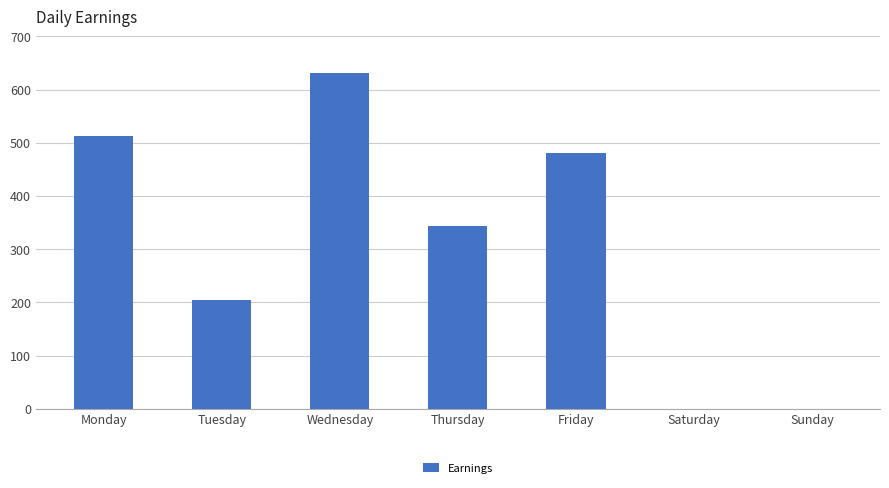

How many categories are shown in the chart?

7